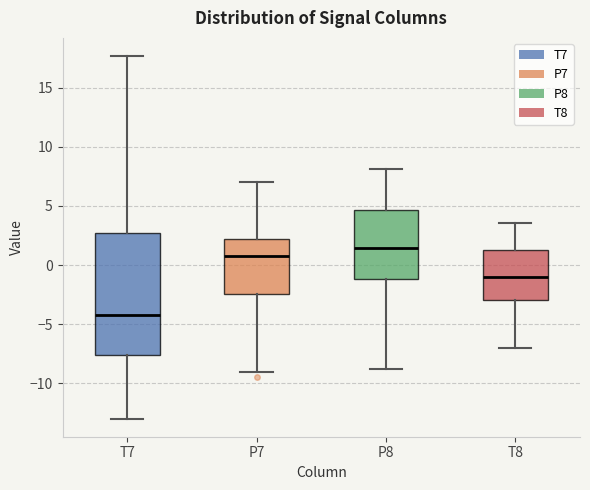

Where is the upper edge of the box for T7 on the y-axis? The values are not printed on the chart, so give them approximately, as read against the axis.

2.5